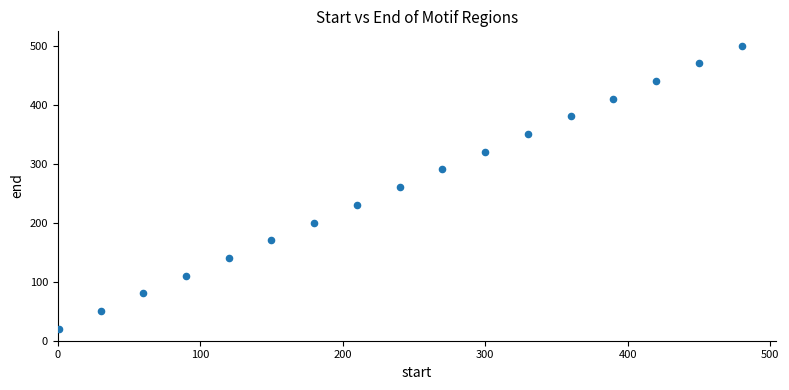

What is the range of Y values (max minus min)?

480